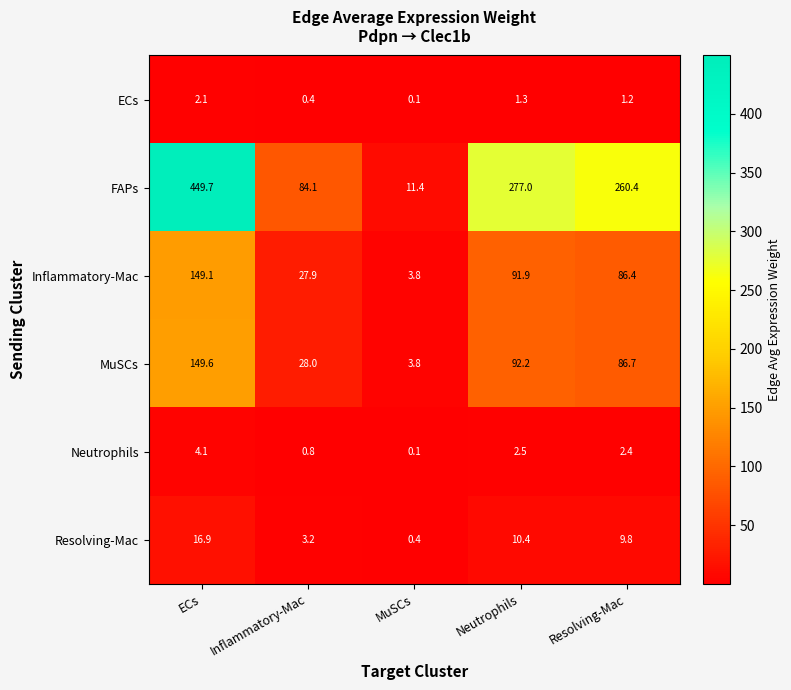

What is the difference between the highest and lowest values at Resolving-Mac?

259.2